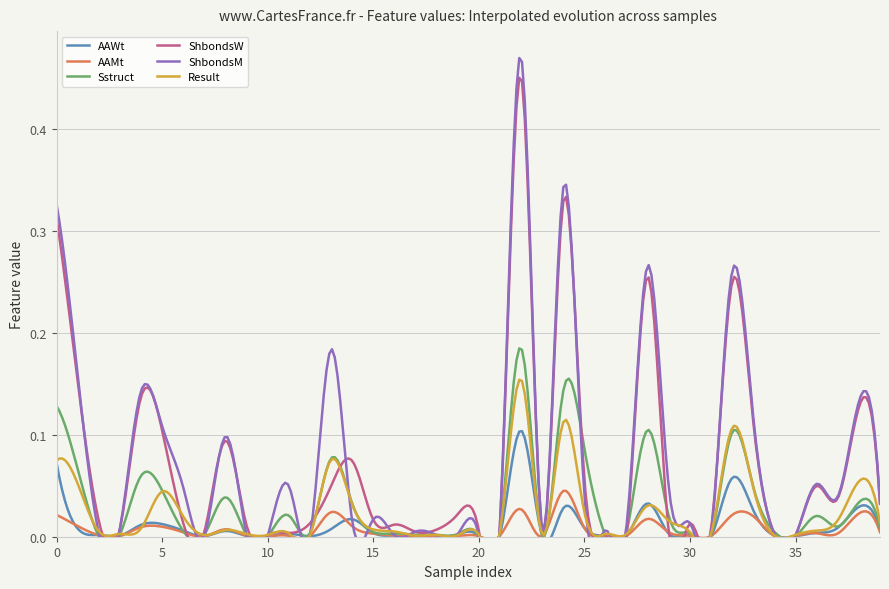

What are all the series names shown in the legend?

AAWt, AAMt, Sstruct, ShbondsW, ShbondsM, Result